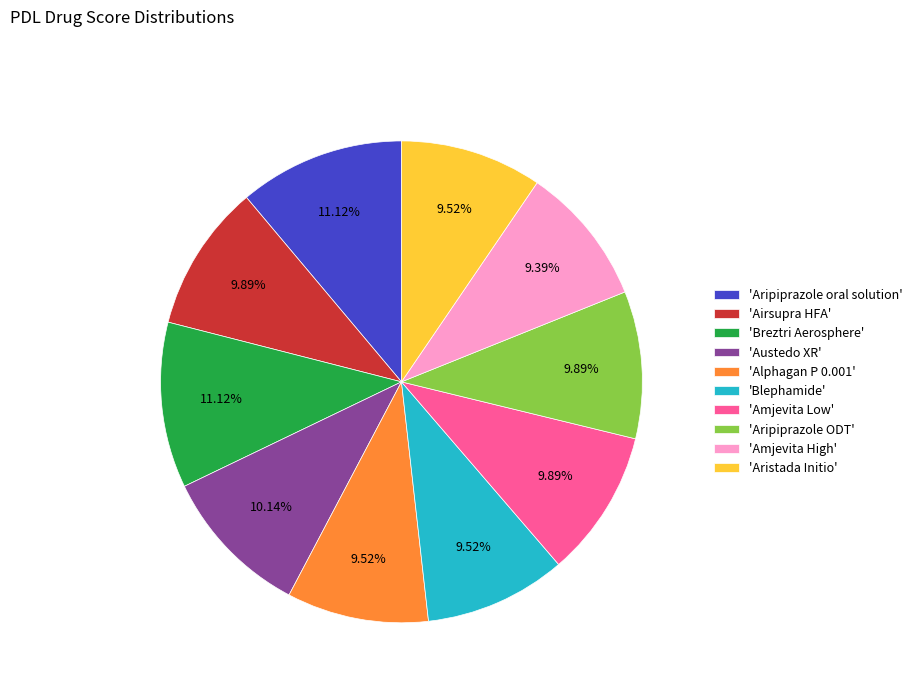

Approximately how many times larger is the value at 'Blephamide' compared to 'Amjevita High'?

1.0